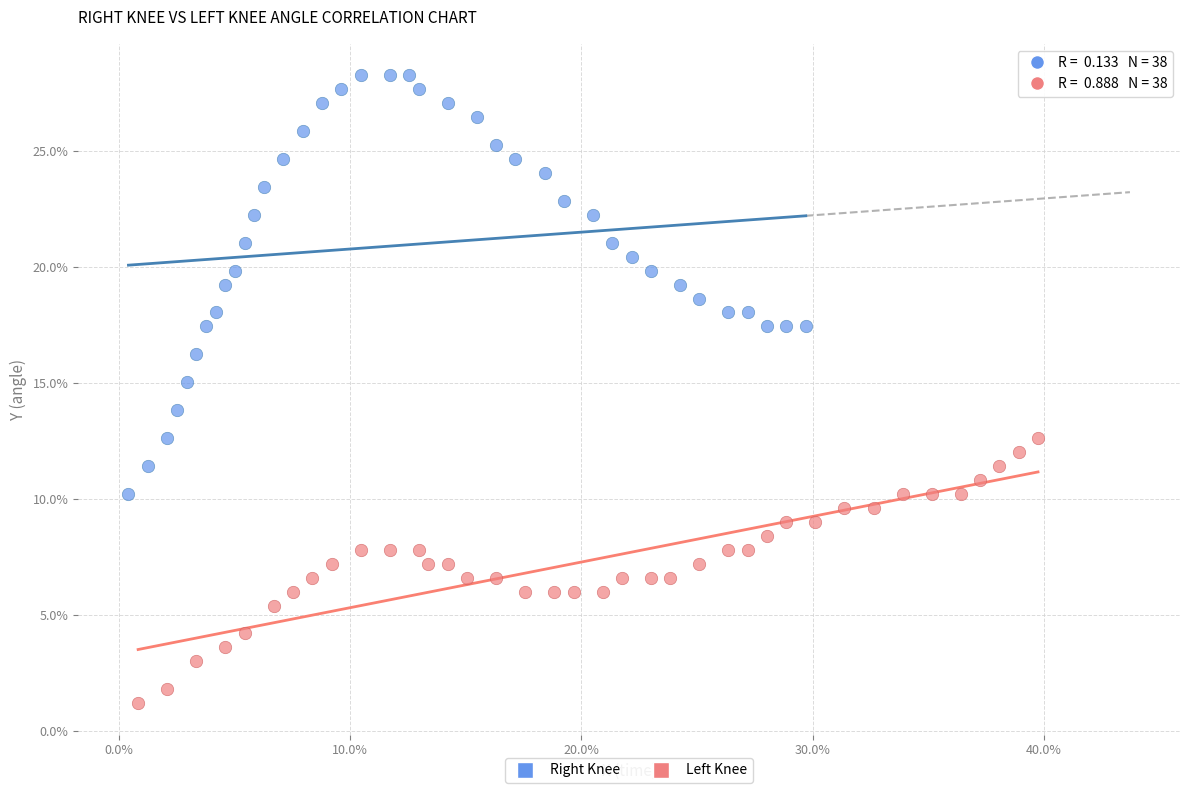

Which series has the widest spread of Y values?

Right Knee